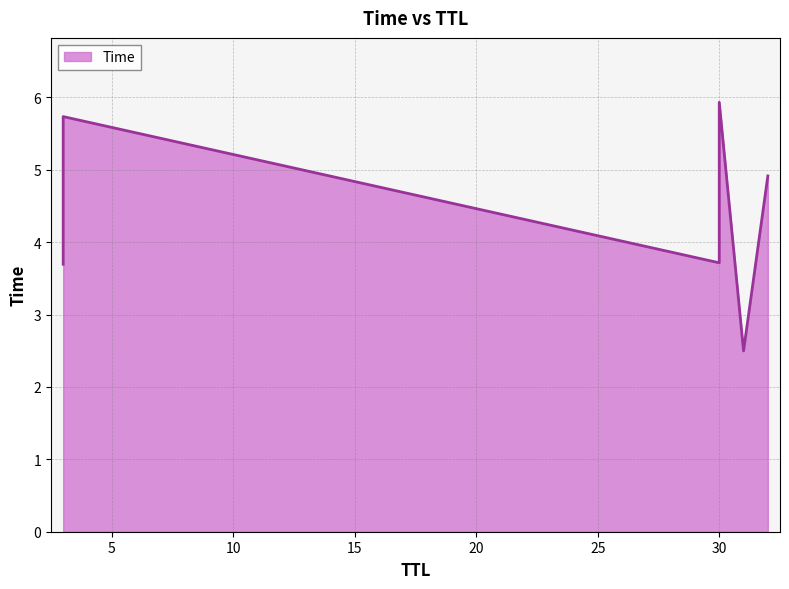

Rank the categories by value from highest to lowest.

30, 3, 32, 30, 3, 31